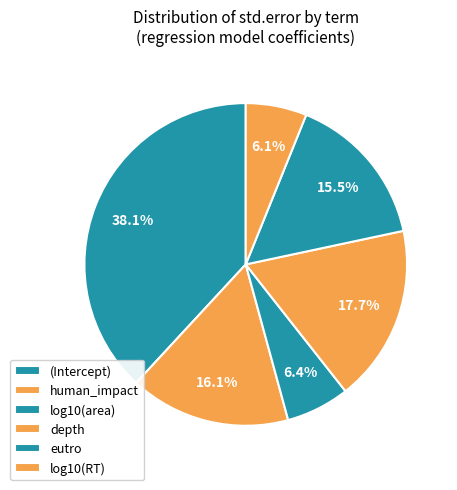

Rank the categories by value from highest to lowest.

(Intercept), depth, human_impact, eutro, log10(area), log10(RT)